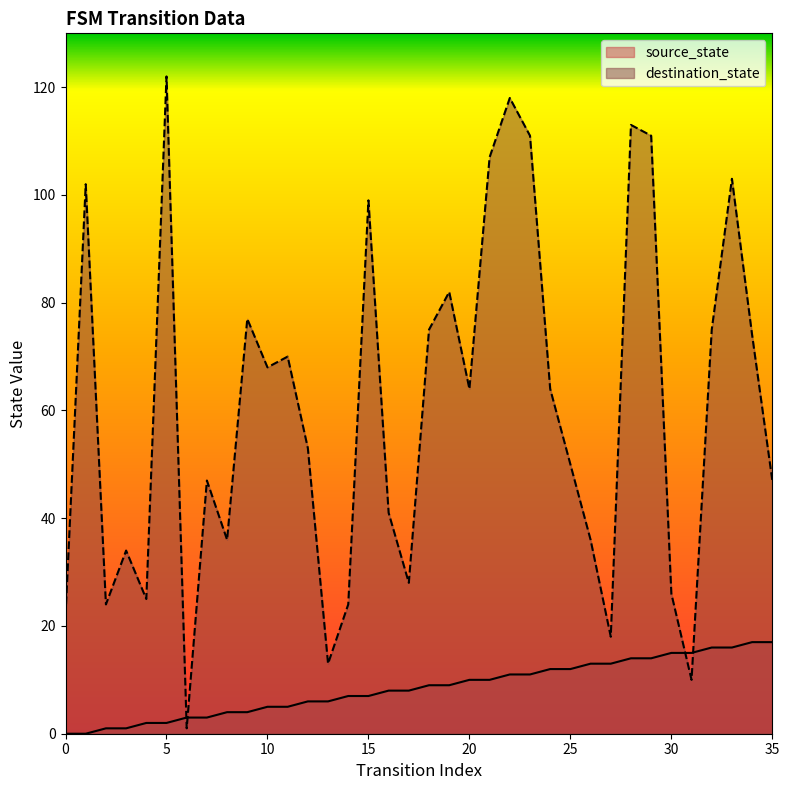

True or false: source_state has more than 2 interior local peaks.

False